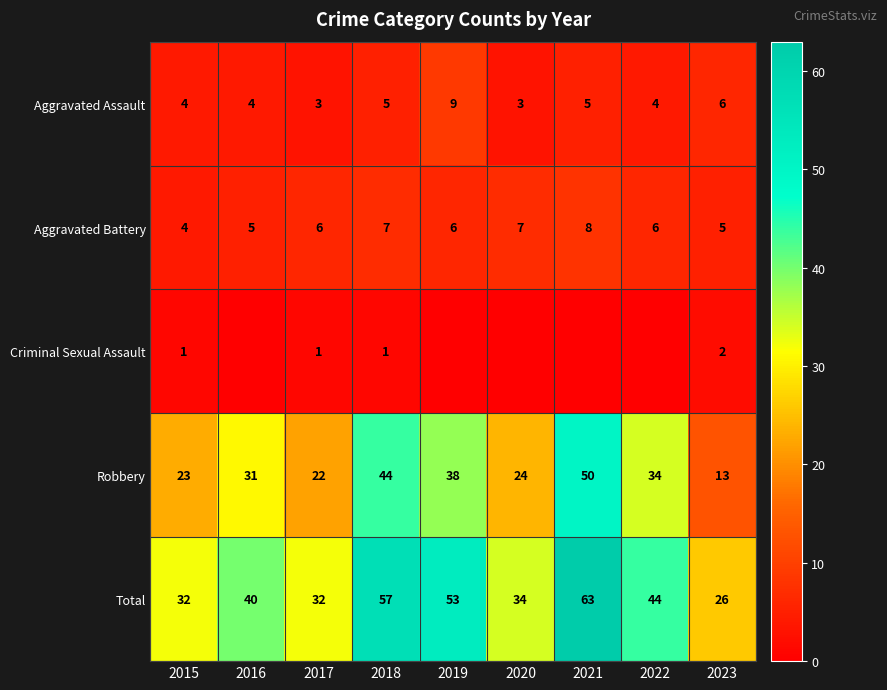

Is the value of Aggravated Assault at 2015 greater than the value of Criminal Sexual Assault at 2015?

Yes